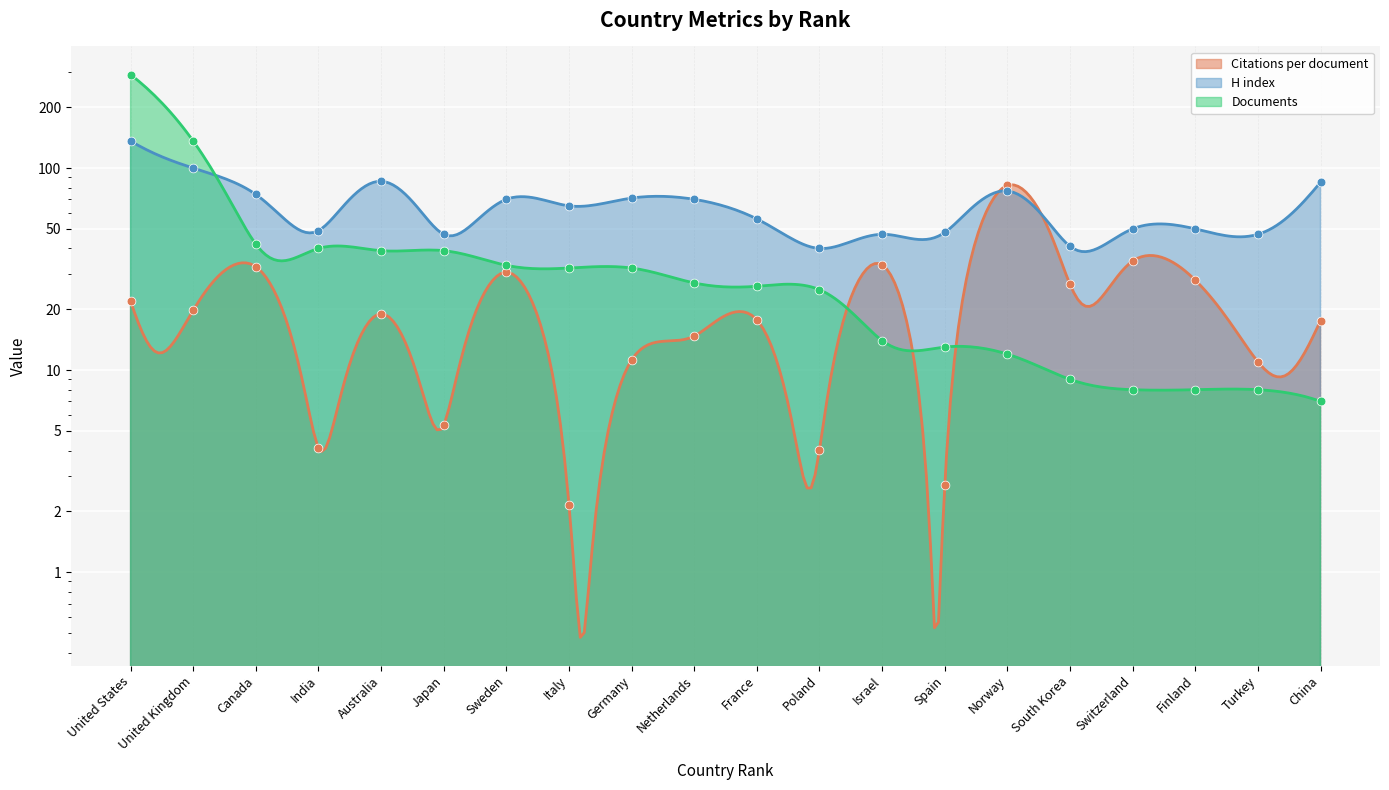

At which category is the sum across all series the highest?

United States